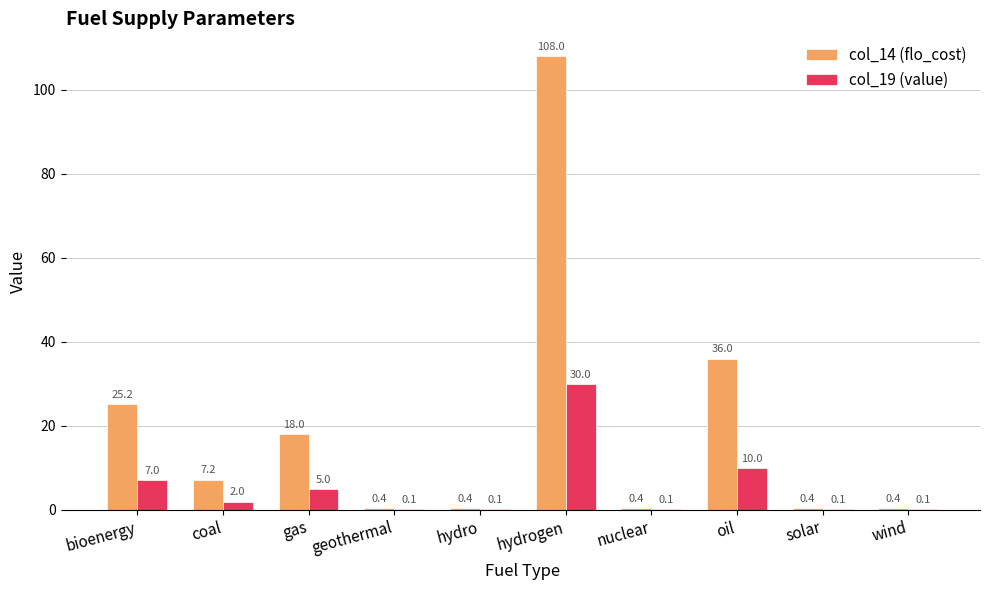

Between bioenergy and wind, which series saw the biggest shift?

col_14 (flo_cost)